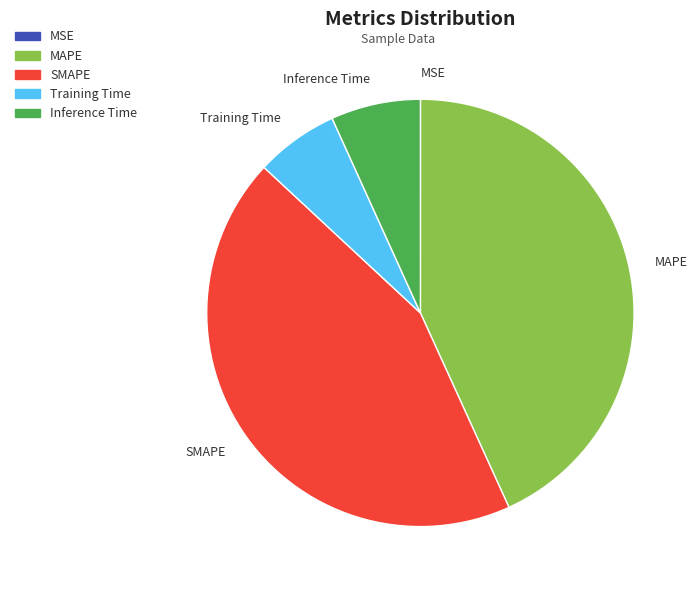

Do Training Time and Inference Time together represent more than half of the pie?

No